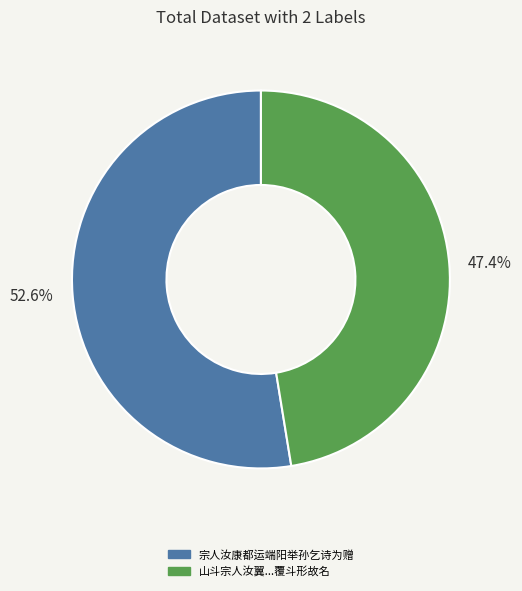

Which has a higher value, 47.4% or 52.6%?

52.6%